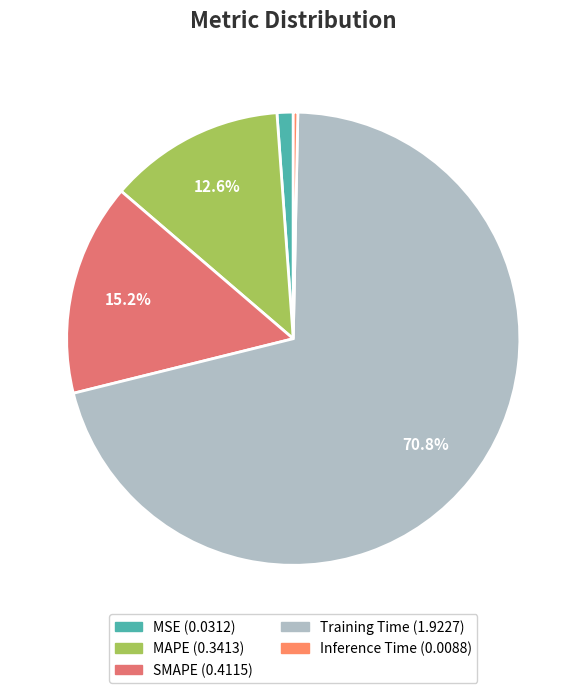

Which category accounts for the majority?

Training Time